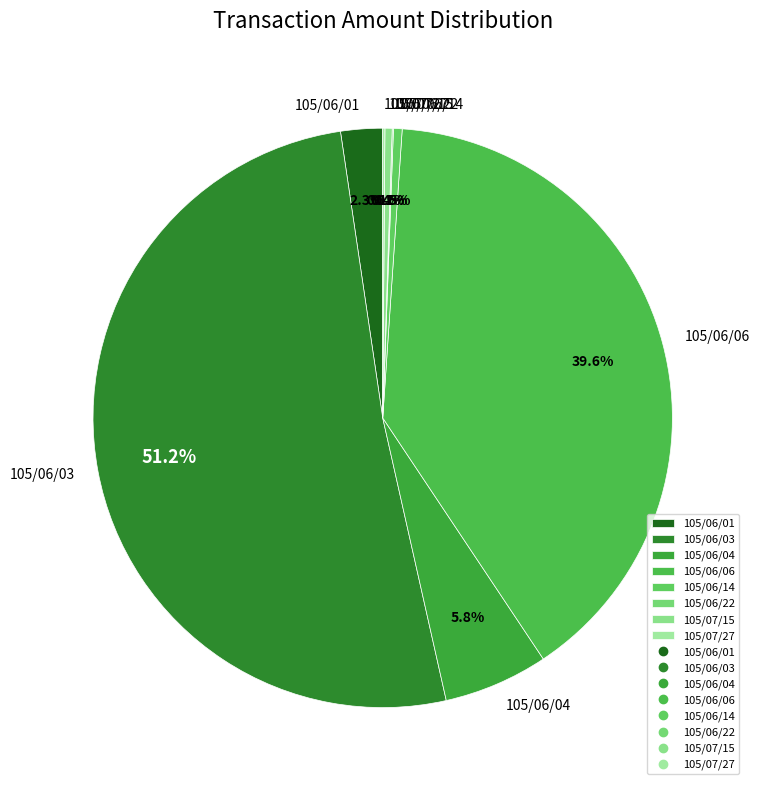

Which slice is the largest?

105/06/03